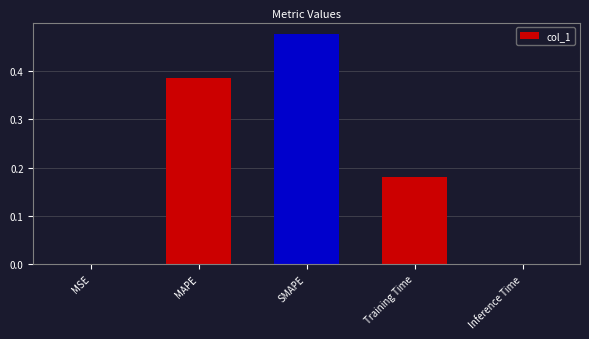

Which has a higher value, MSE or MAPE?

MAPE